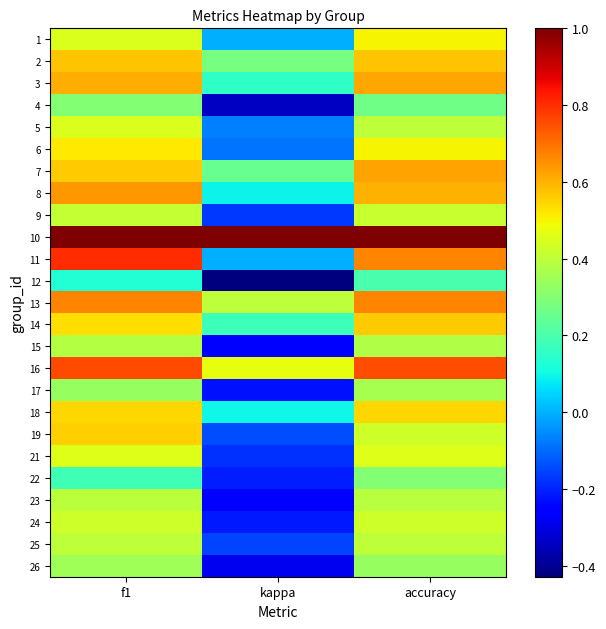

At which category is the sum across all series the highest?

f1